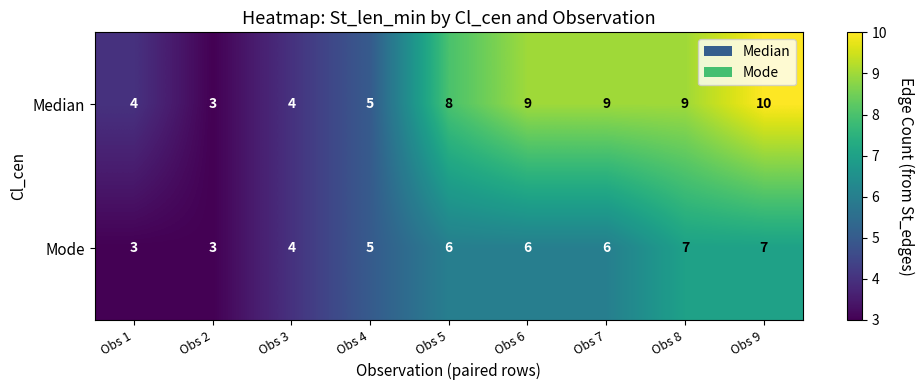

What is the total value across all series at Obs 1?

7